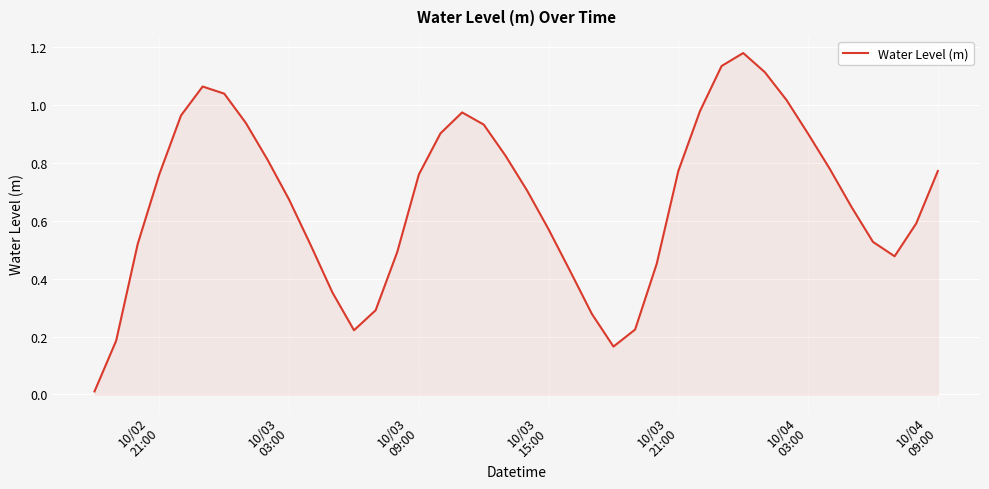

What is the sum of all values?

26.9